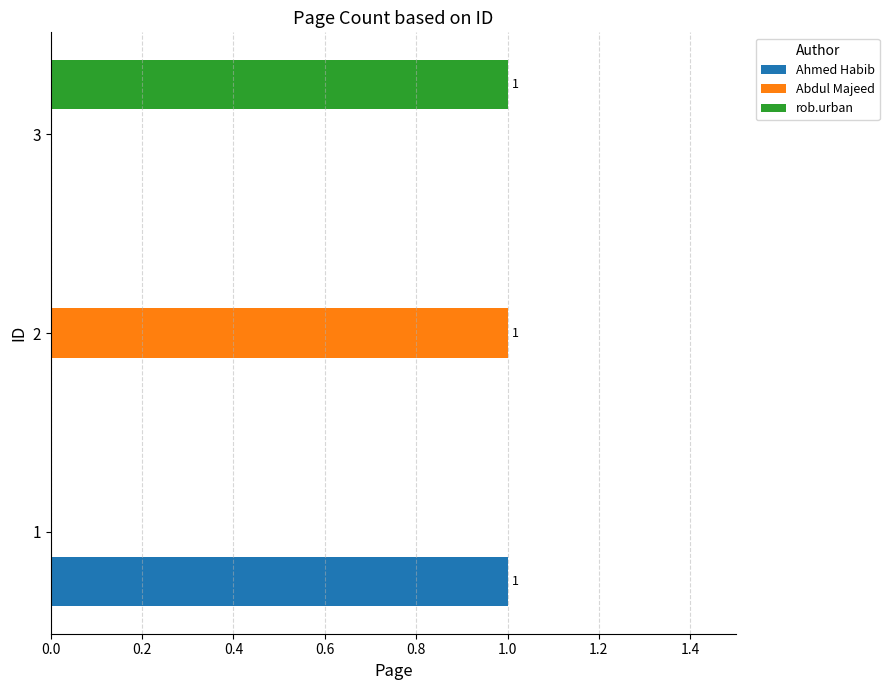

At which label does rob.urban reach its peak?

3